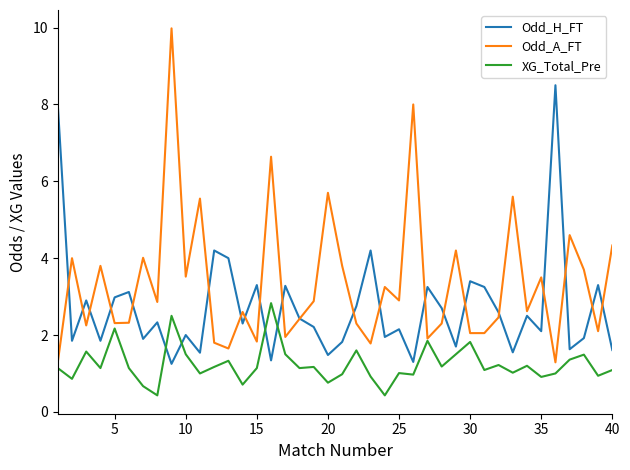

Which series has the largest range (max minus min)?

Odd_A_FT